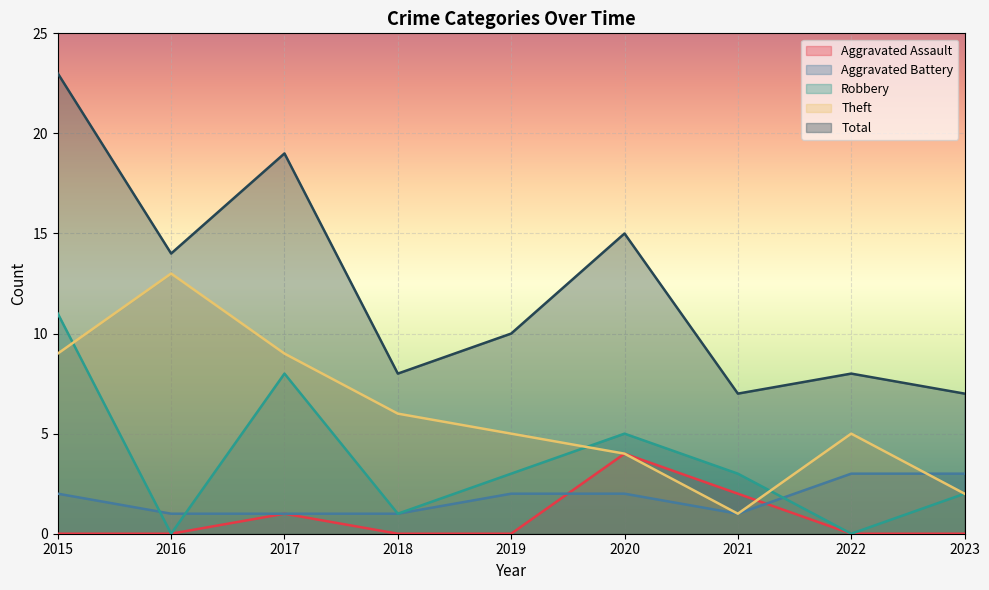

At which category is the sum across all series the highest?

2015